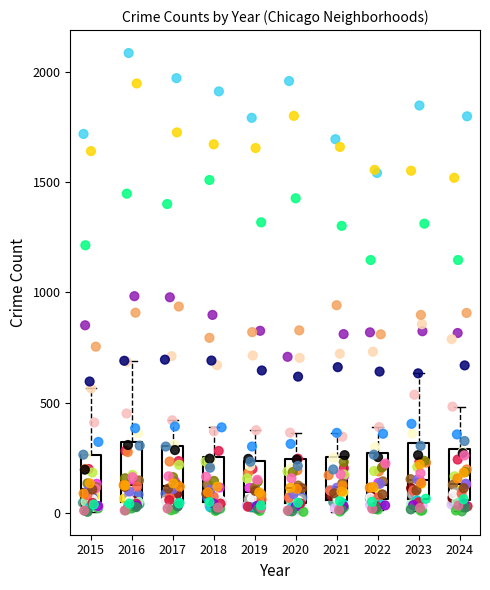

Where does the upper whisker of the box at x = 2016 end on the y-axis? The values are not printed on the chart, so give them approximately, as read against the axis.

700